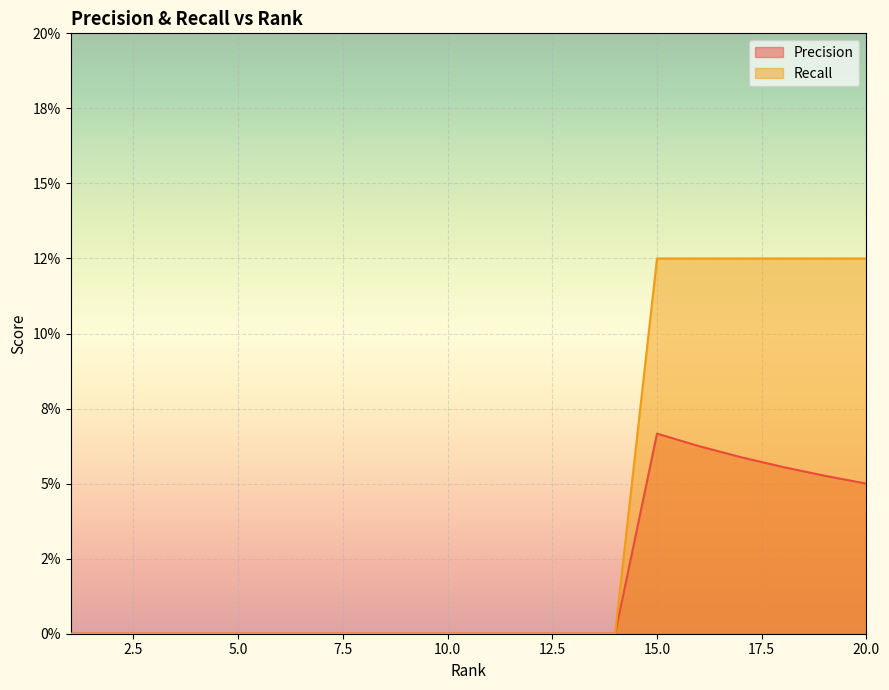

Count the number of data series in this chart.

2